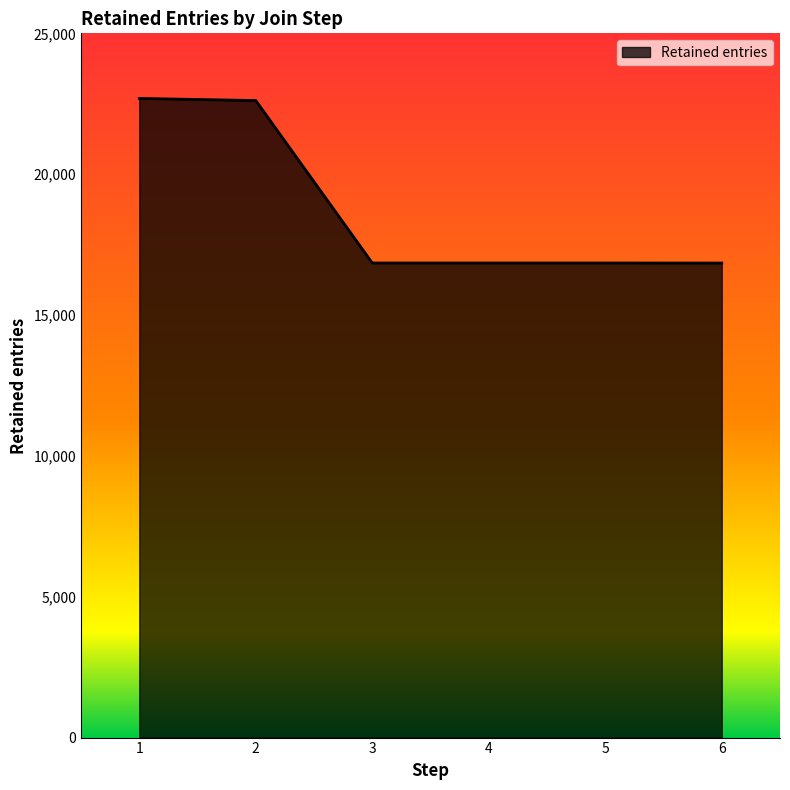

The value at 4 is 23328. True or false?

False